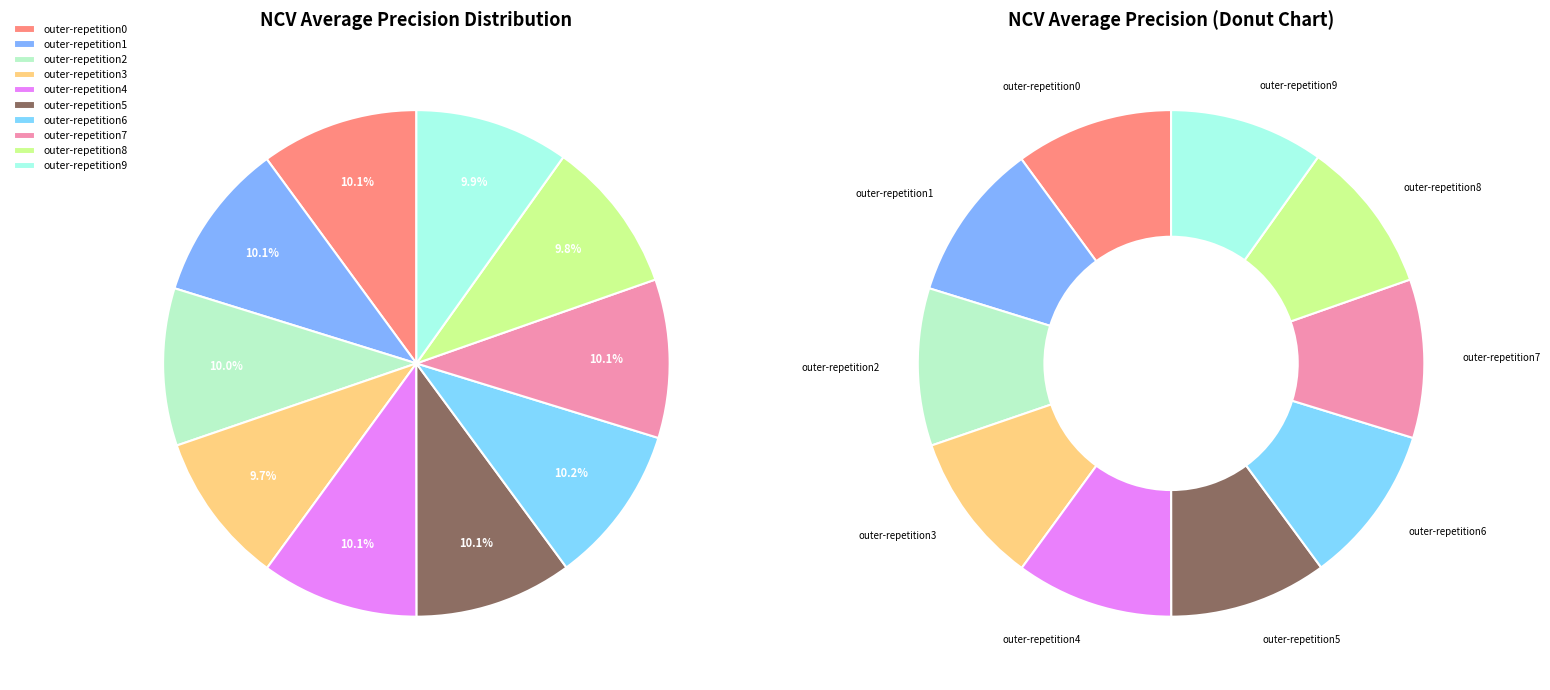

To the nearest percent, what portion does outer-repetition7 represent?

10%